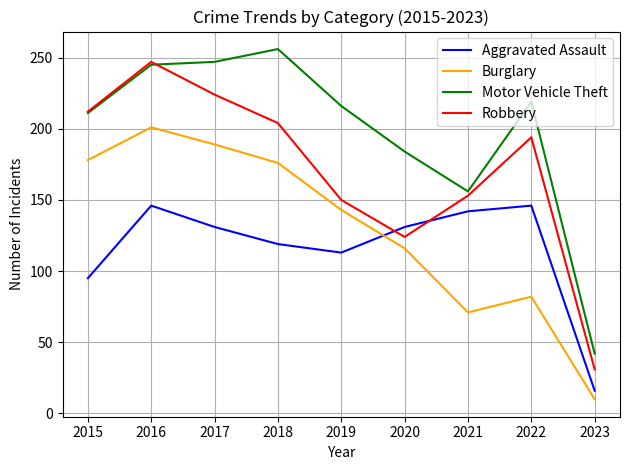

At which category does Burglary reach its first local valley?

2021